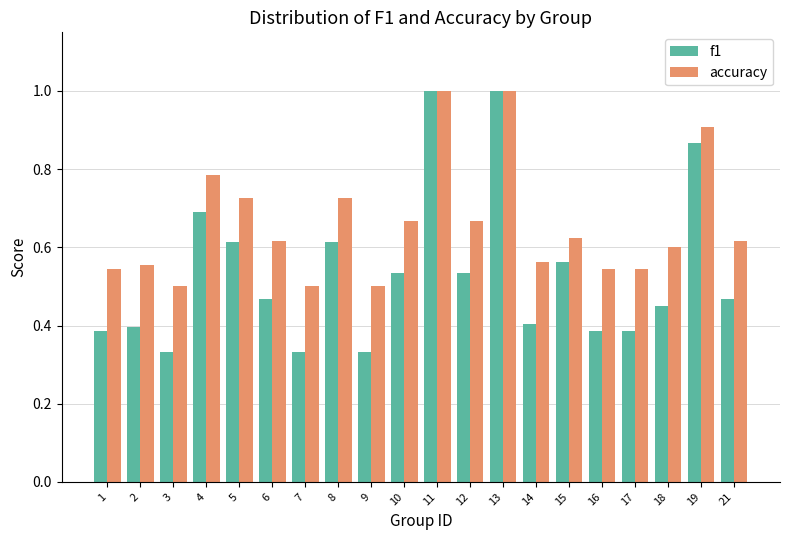

Count the number of categories in the chart.

20